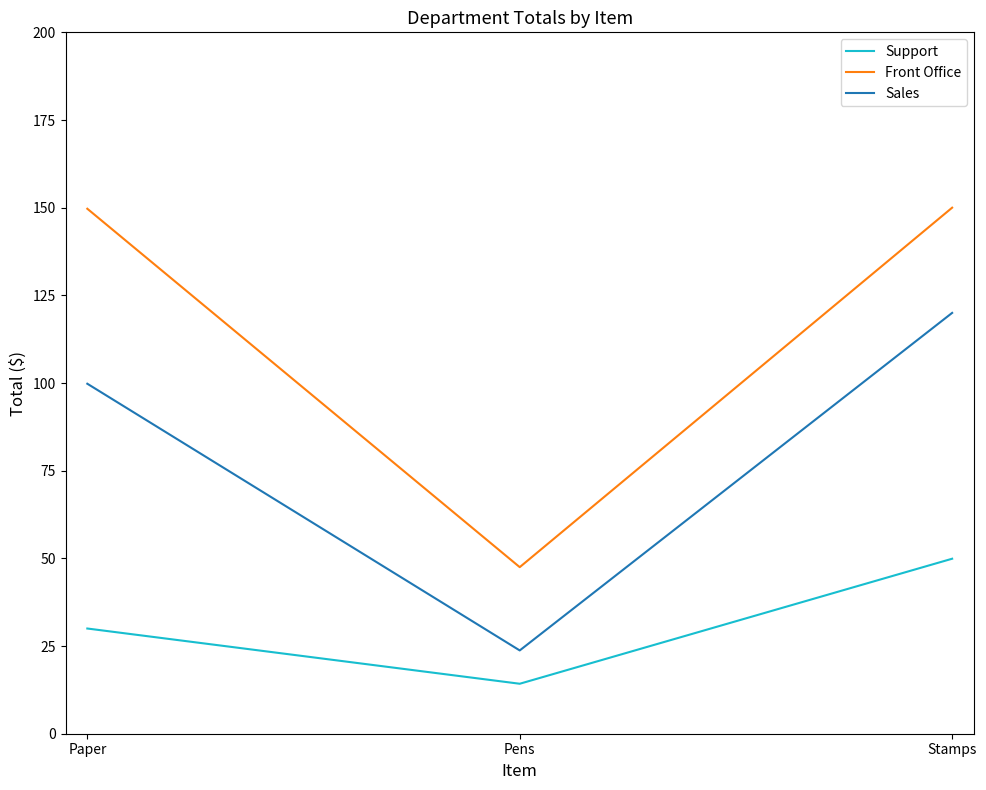

What position from the right is Paper?

3